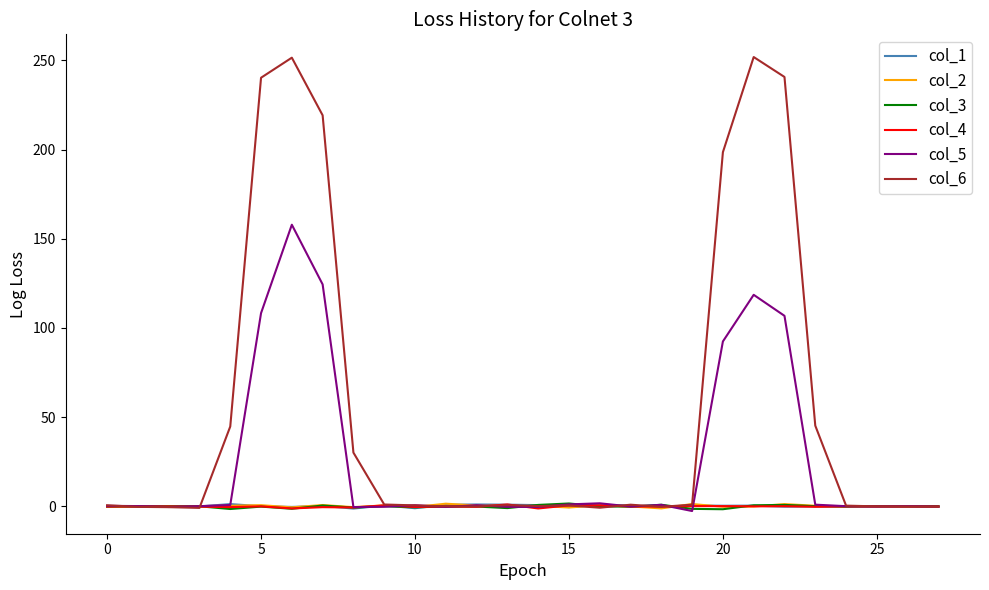

What is the minimum value shown in the chart?

-2.6